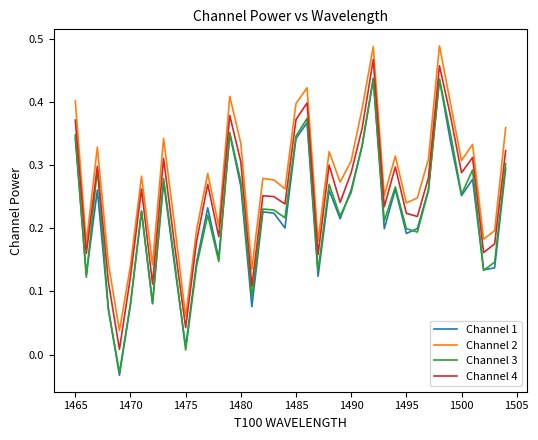

True or false: Channel 4 and Channel 1 cross at least once.

False